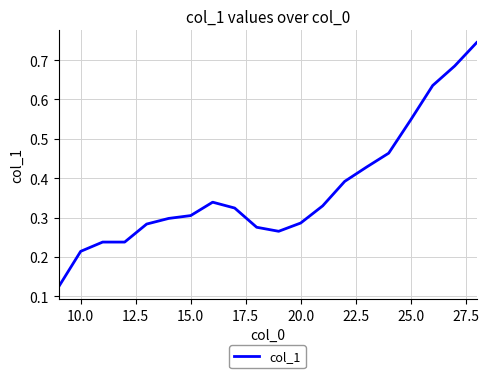

Does the chart display data point markers on the line(s)?

No